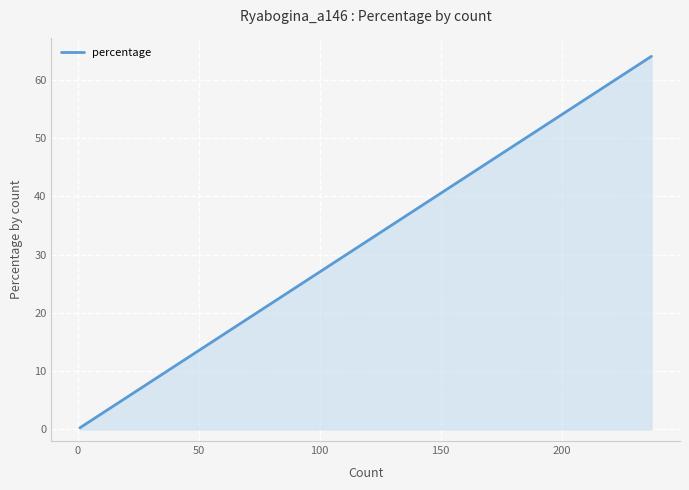

What is the maximum value shown in the chart?

64.1